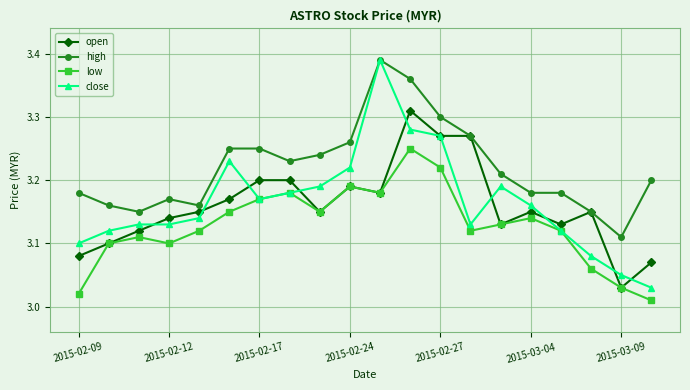

Which series has the widest spread of values?

close